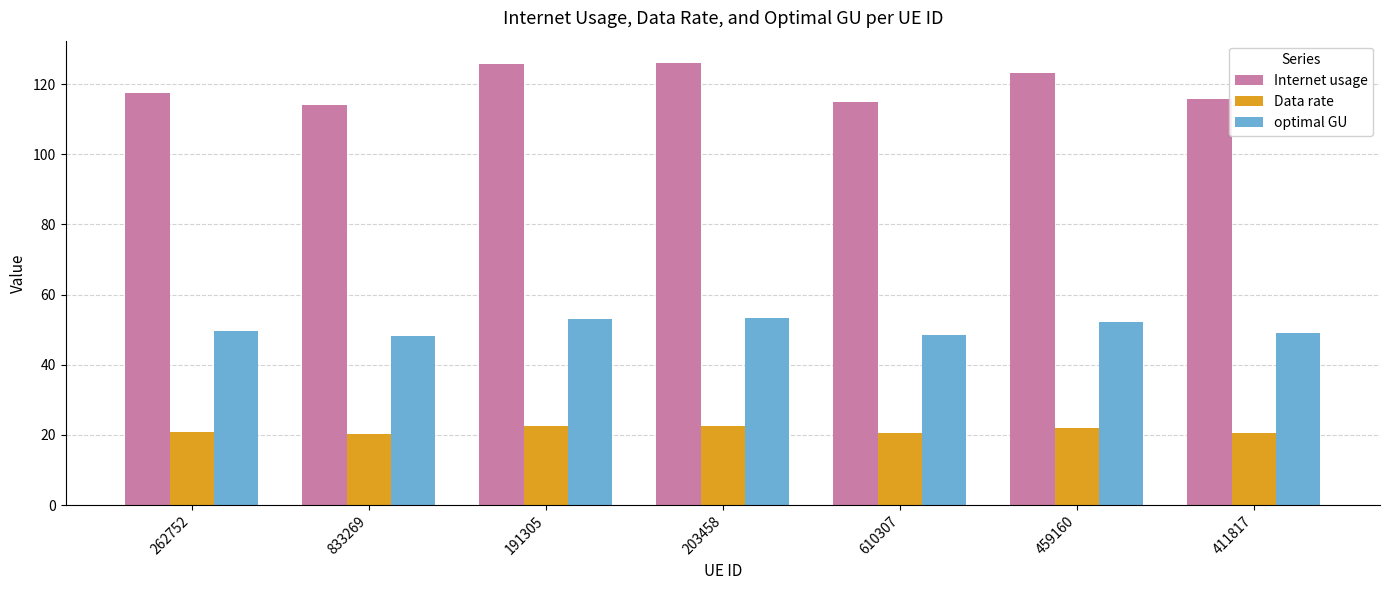

What is the sum of the optimal GU values at 191305 and 203458?

106.4